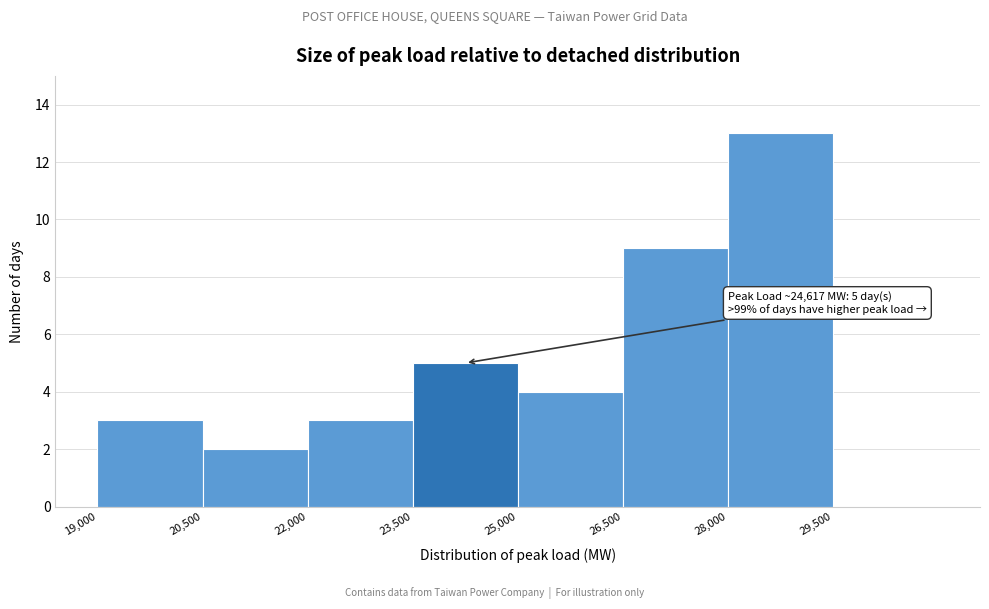

Over which range of the x-axis is the bar tallest?

28000 to 29500